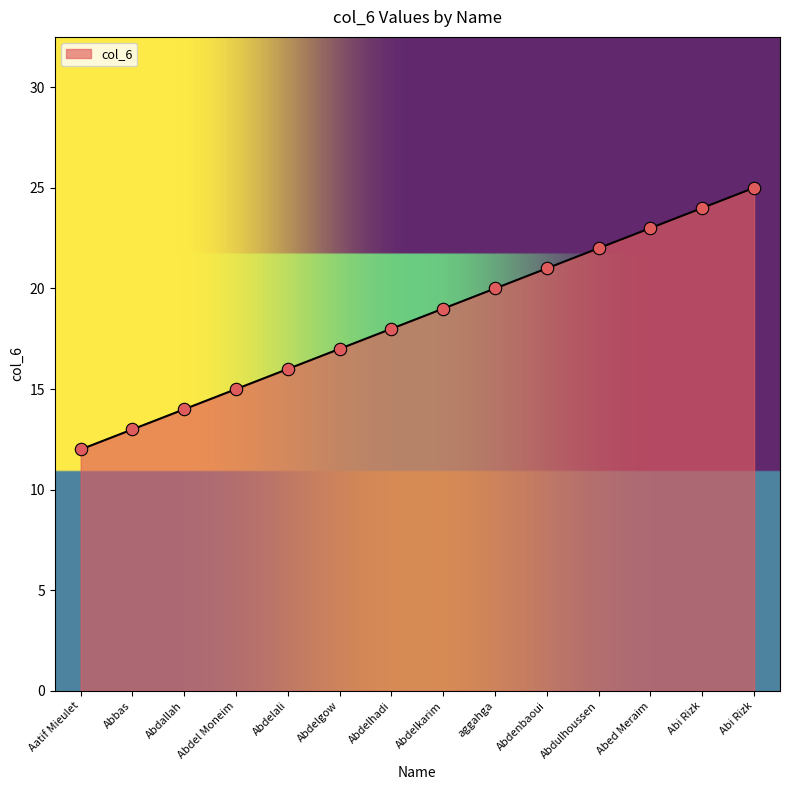

What is the ratio of the value at Abi Rizk to the value at aggahga?

1.2